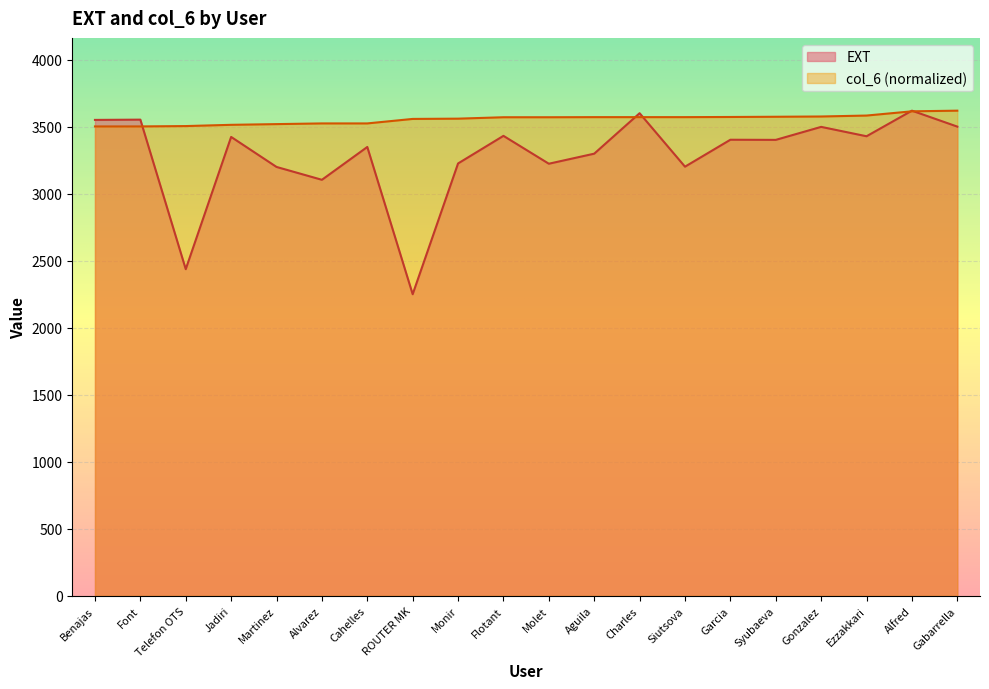

At which label does EXT first exceed 3404?

Benajas